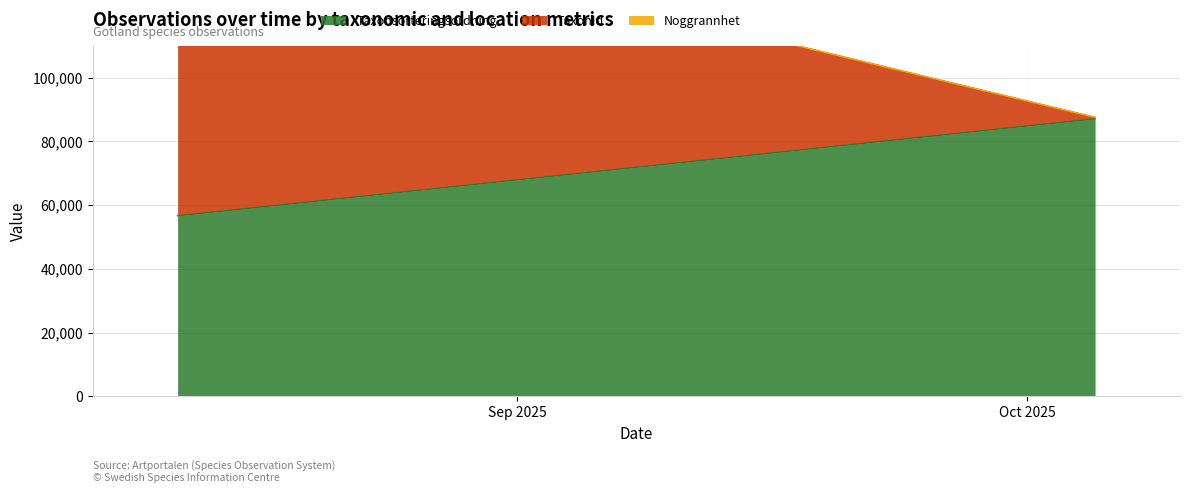

Which series changed the most between 2025-08-12 and 2025-10-05?

TaxonId